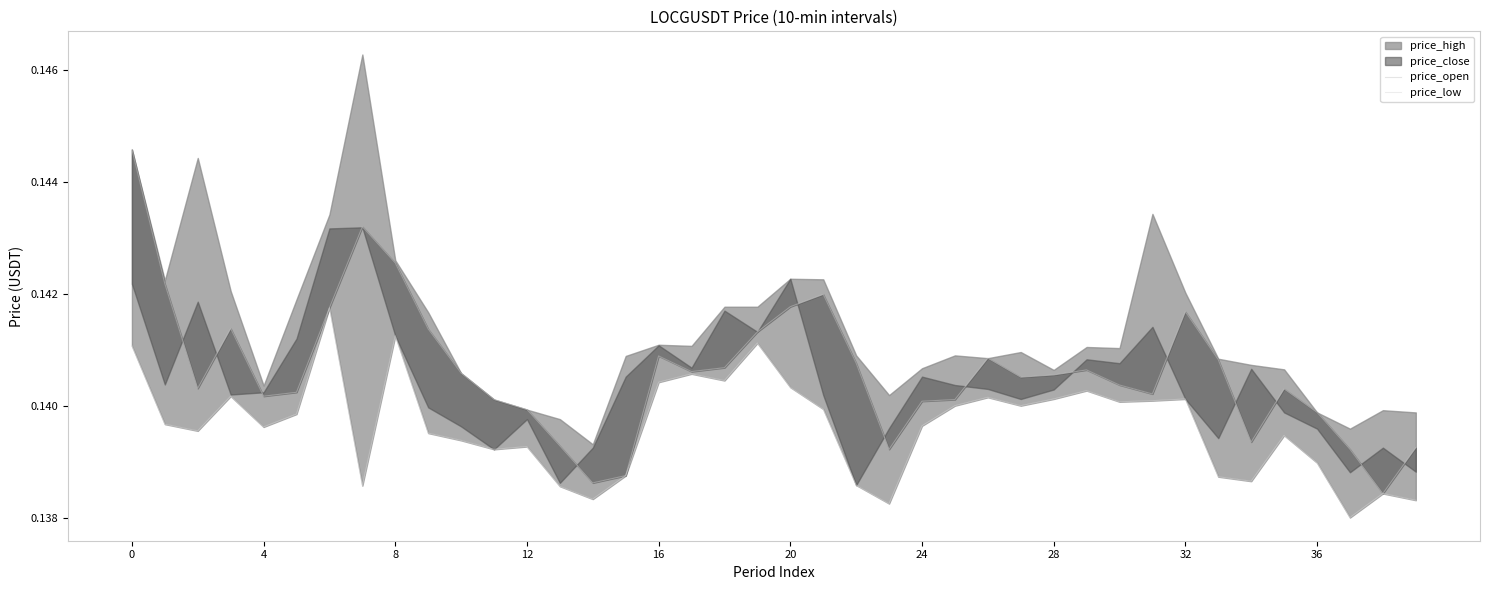

At which label does price_low reach its minimum?

37